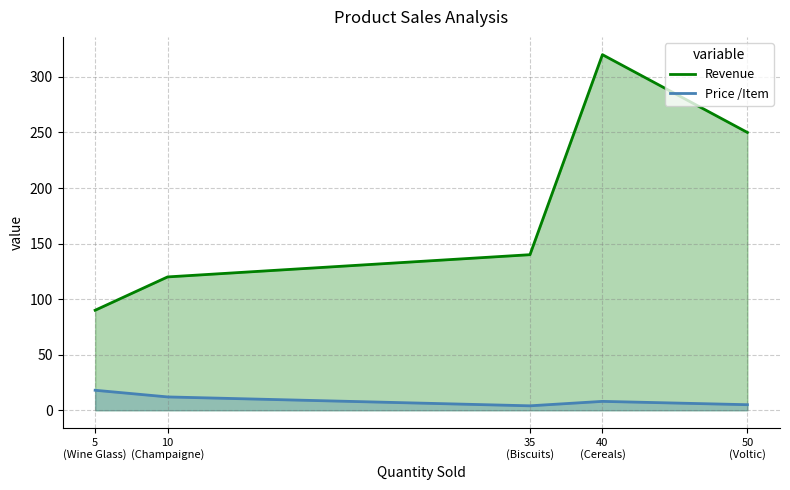

What is the total value across all series at Wine Glass?

108